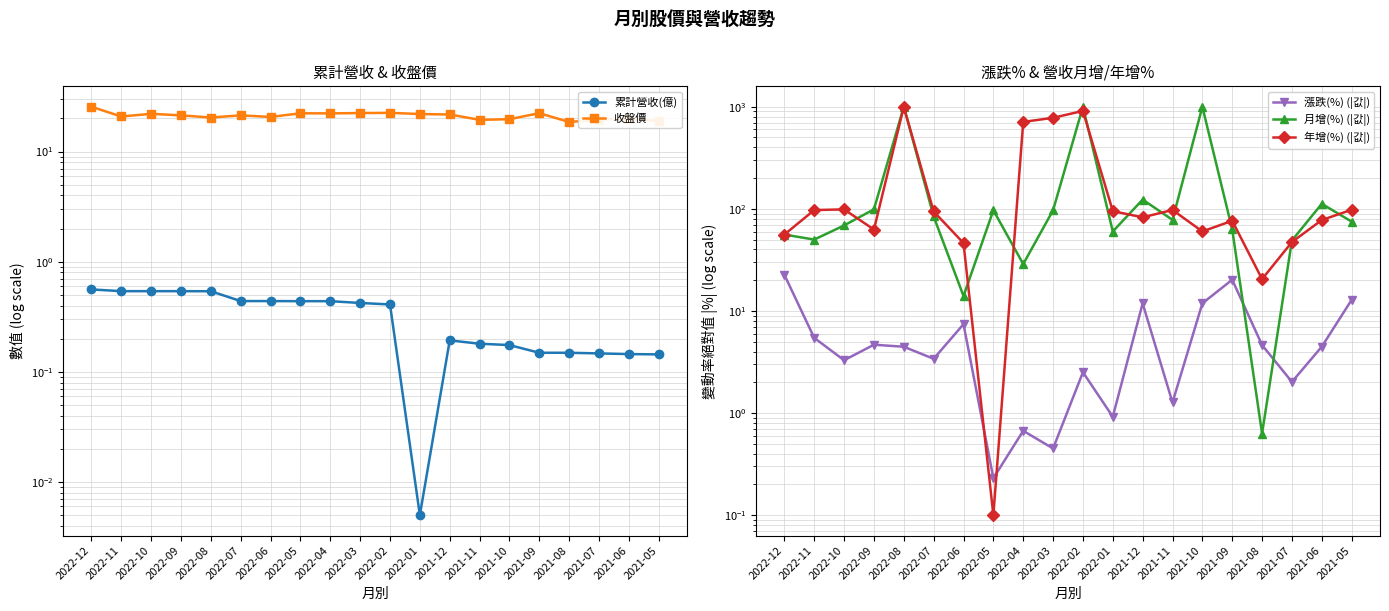

True or false: 年增(%) (|값|) has a value of 90.5 at 2022-12.

False